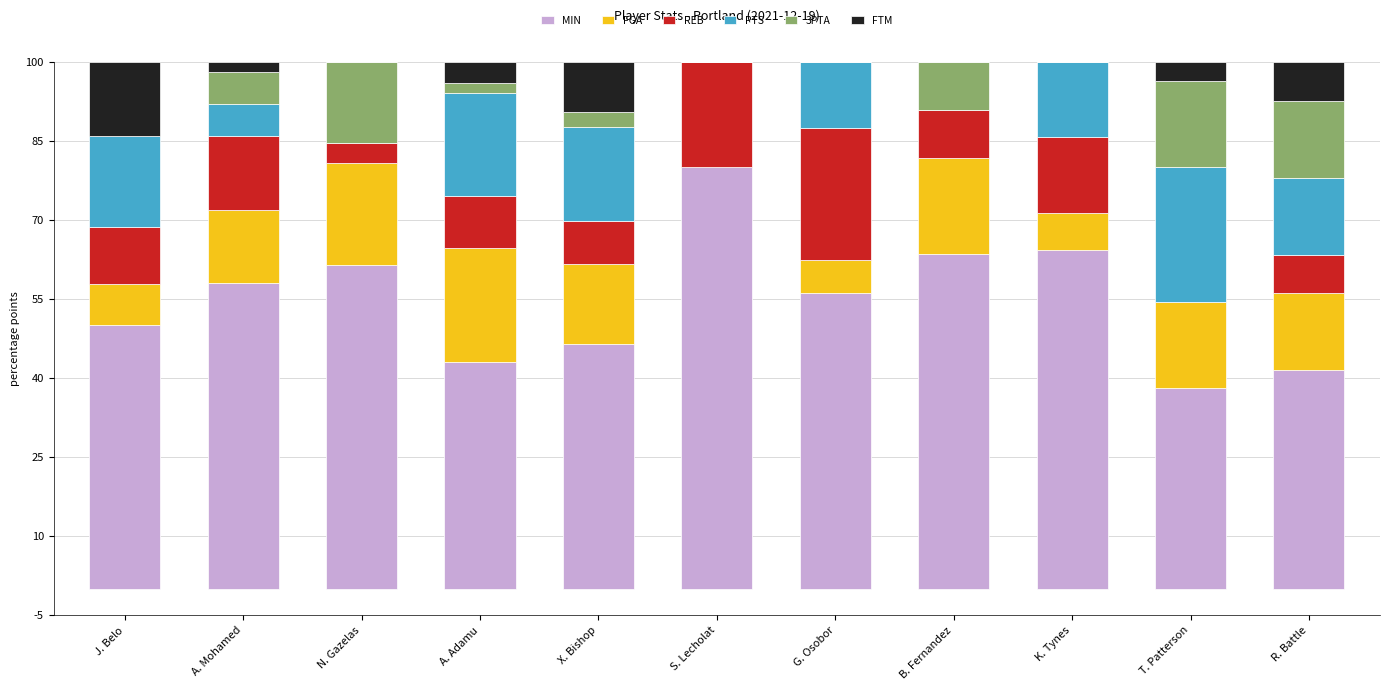

What is the maximum value for MIN?

80.0